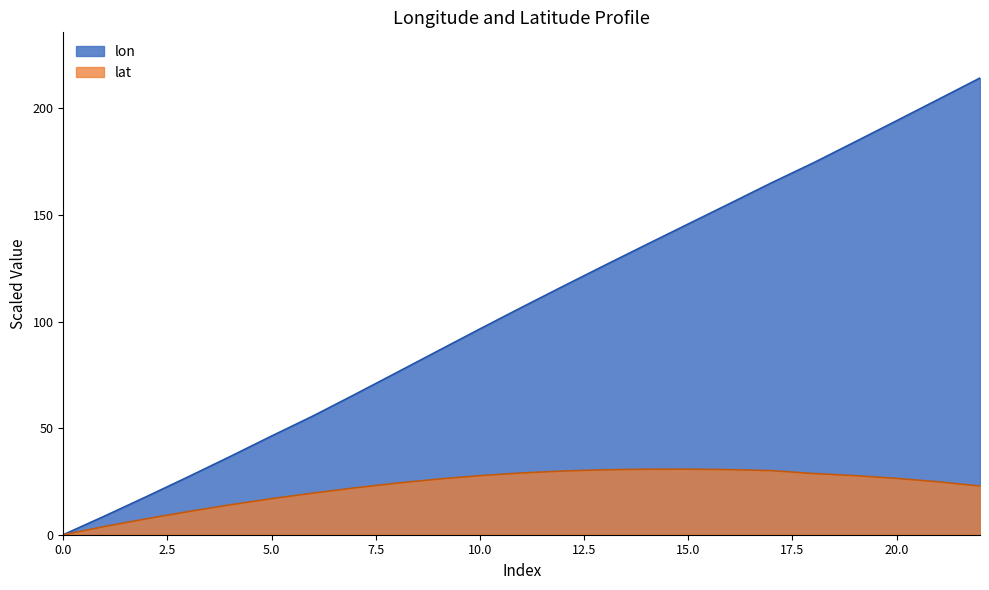

List the series in order of their peak value, highest first.

lon, lat